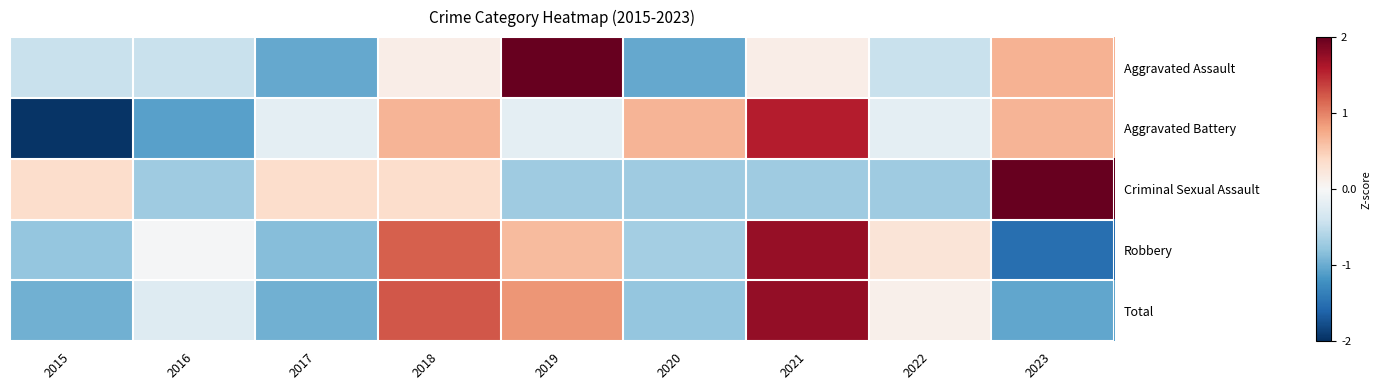

Which series has the largest total across all categories?

Total